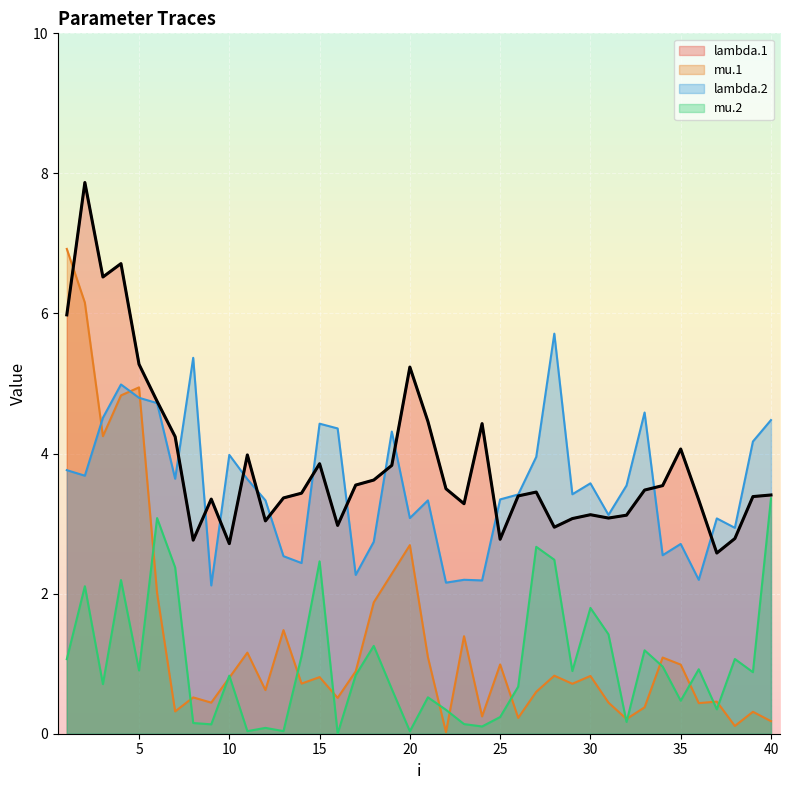

What is the difference between the second highest and minimum values in the mu.1 series?

6.1